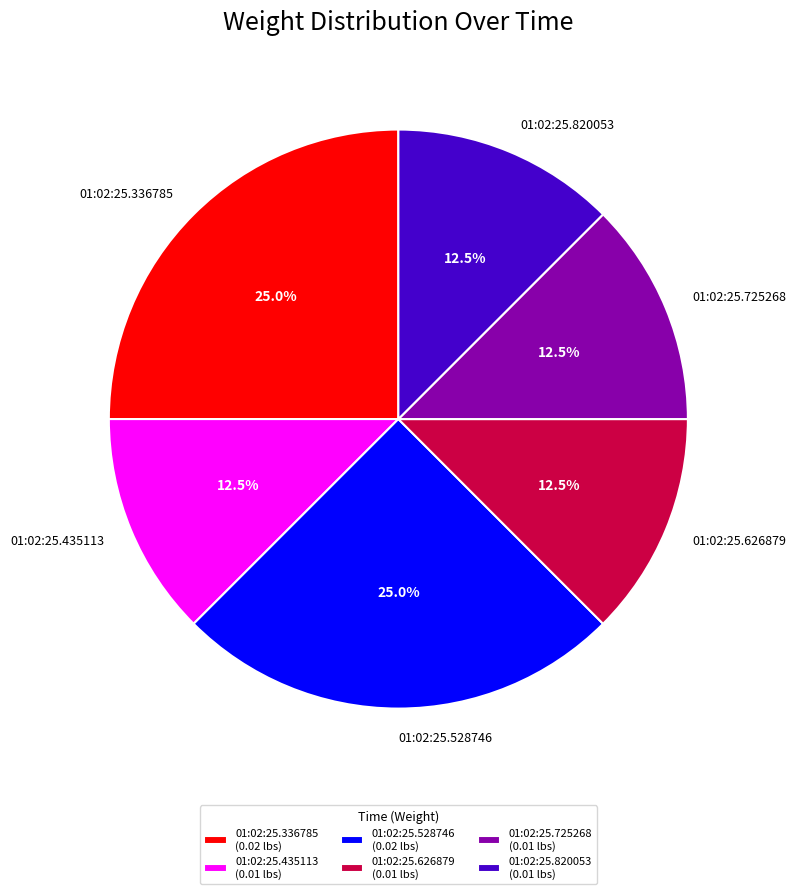

The 01:02:25.528746 slice represents 25% of the pie. True or false?

True